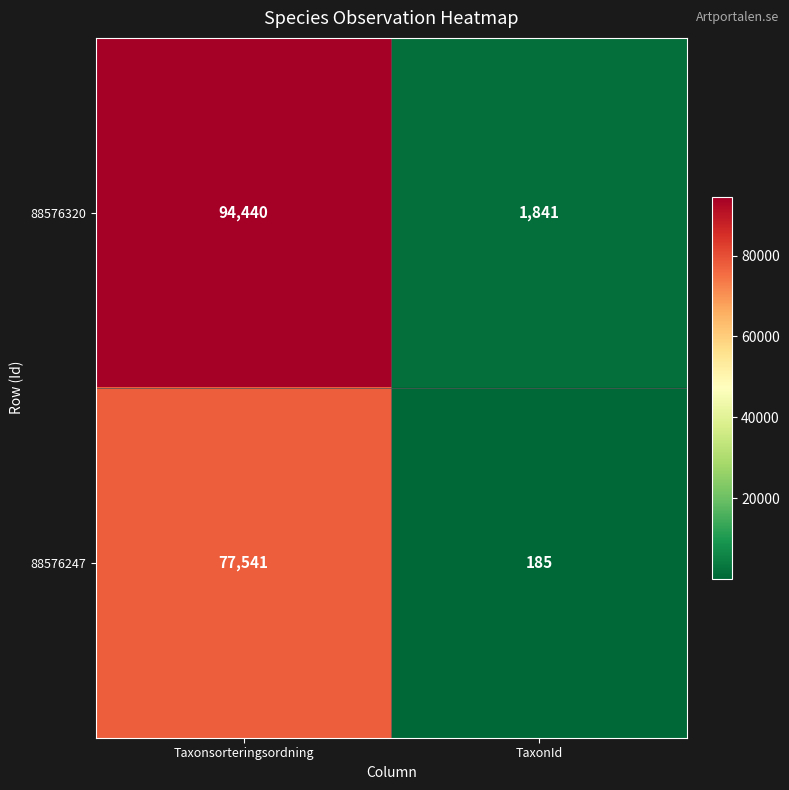

The value of 88576320 at Taxonsorteringsordning is 94440. True or false?

True